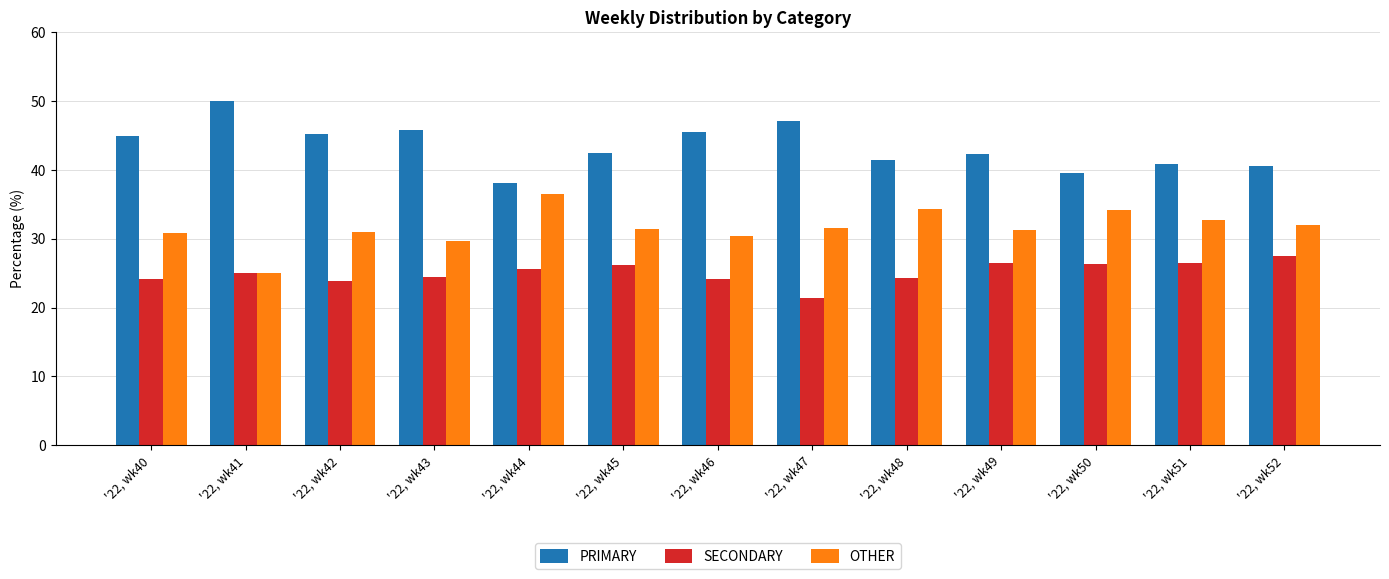

Are the bars horizontal?

No